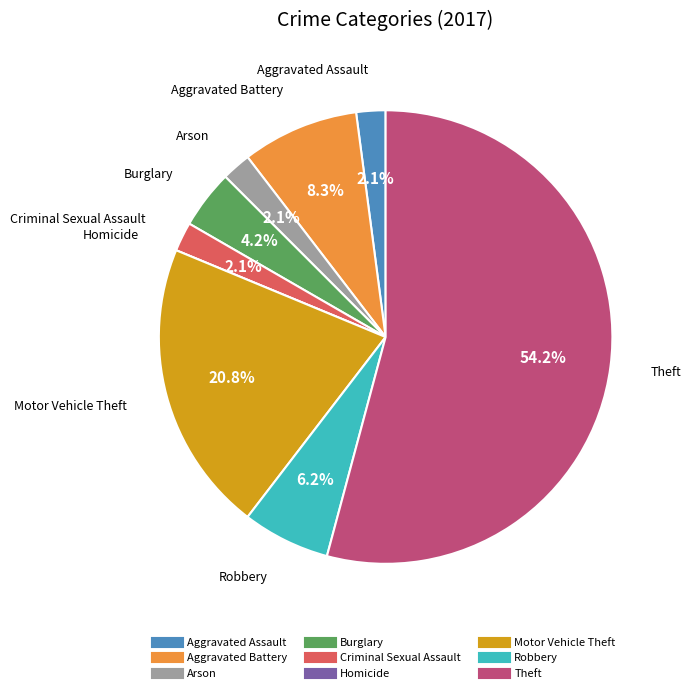

True or false: Motor Vehicle Theft accounts for 34% of the total.

False